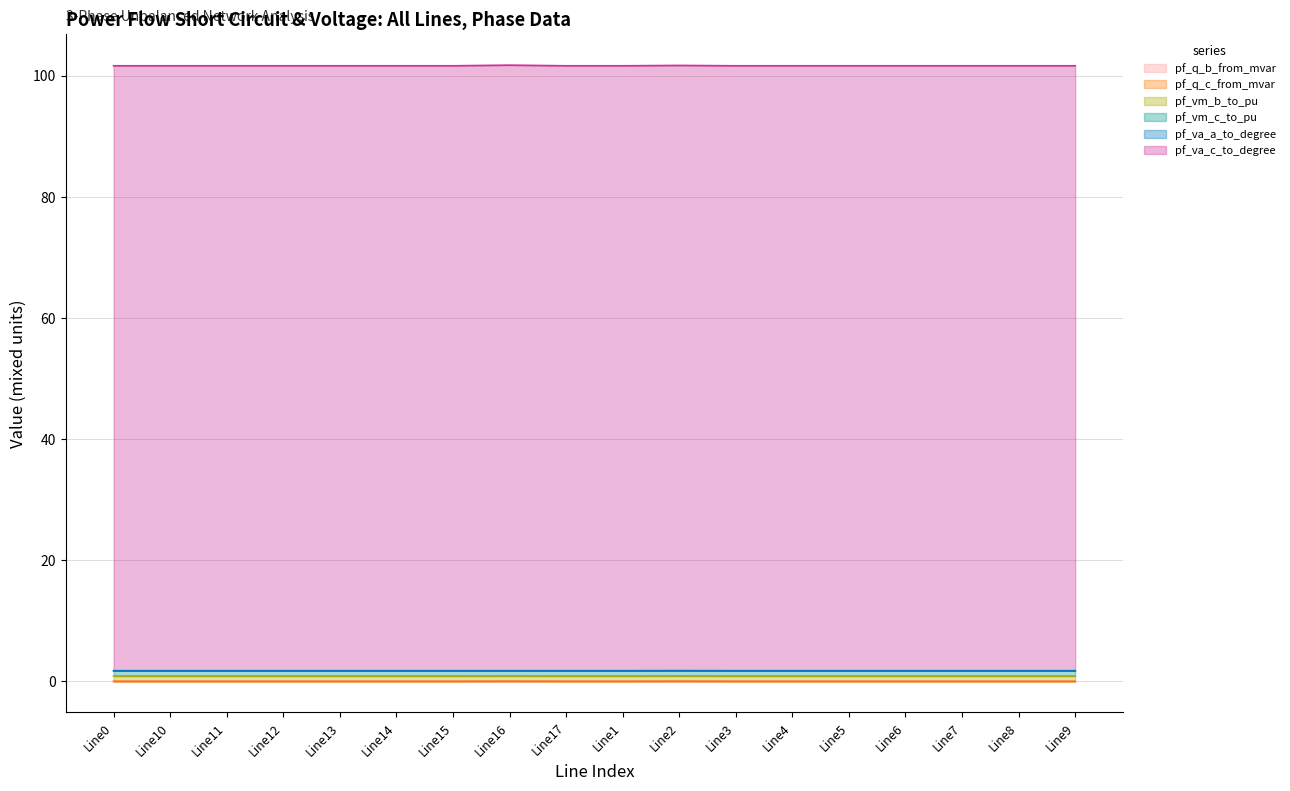

What is the difference between the maximum and second lowest values in the pf_vm_b_to_pu series?

0.1